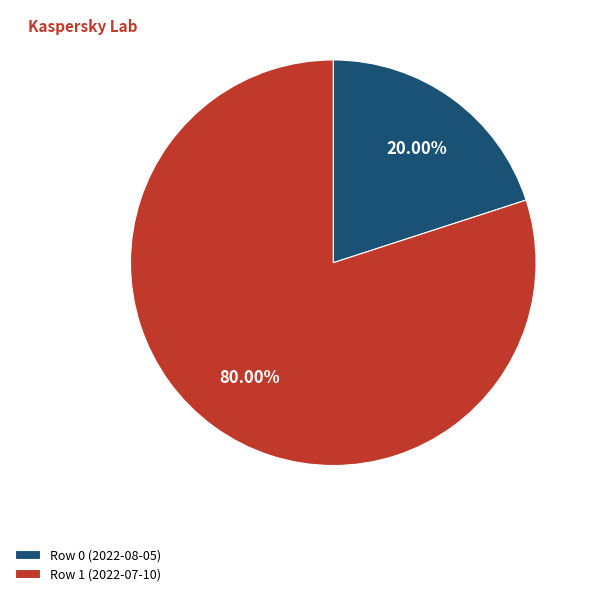

Which category has the biggest portion of the pie?

Row 1 (2022-07-10)